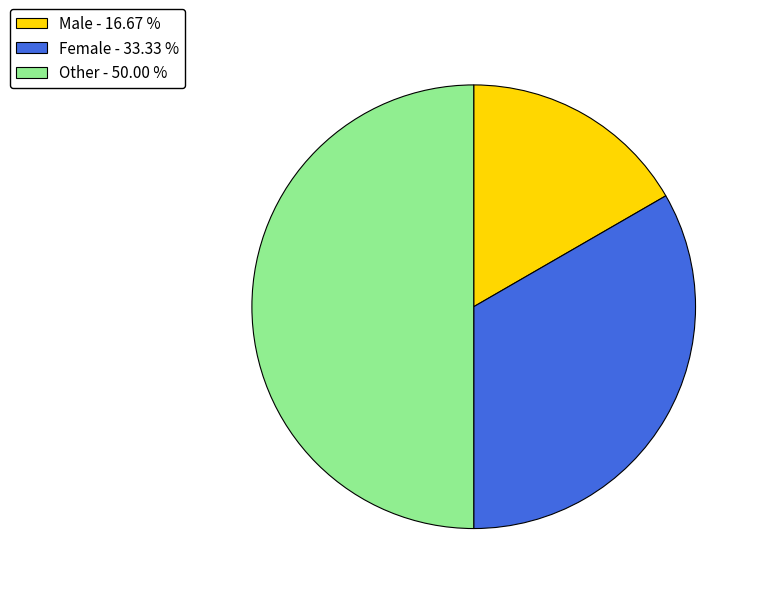

Does Female - 33.33 % account for over 50% of the chart?

No